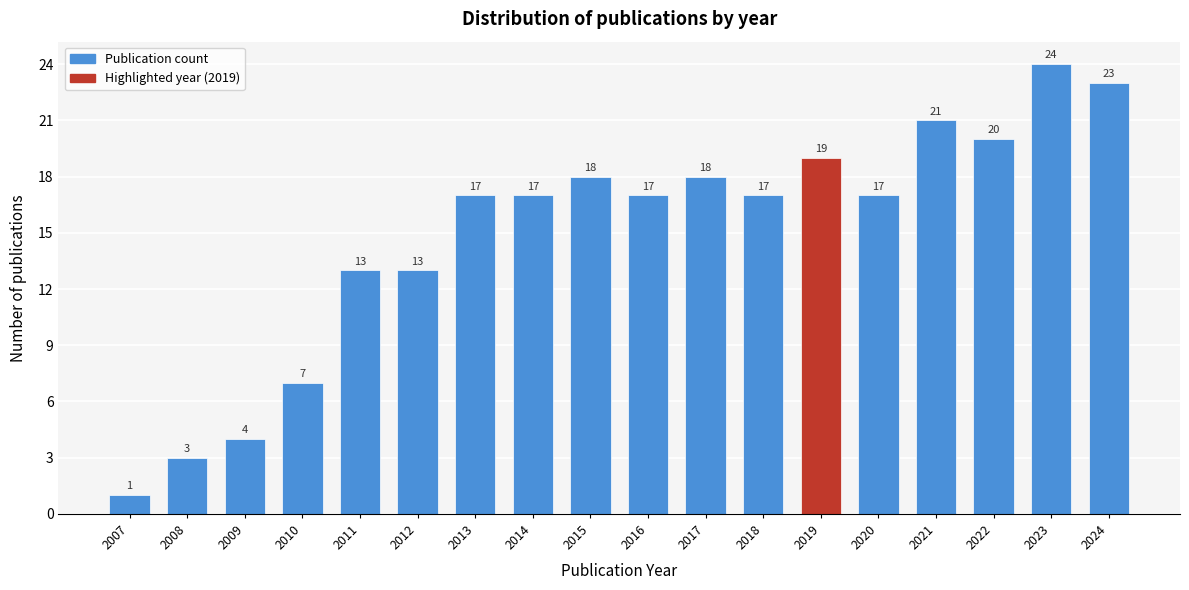

Reading left to right, transcribe all the data shown in this chart.

1	3	4	7	13	13	17	17	18	17	18	17	19	17	21	20	24	23